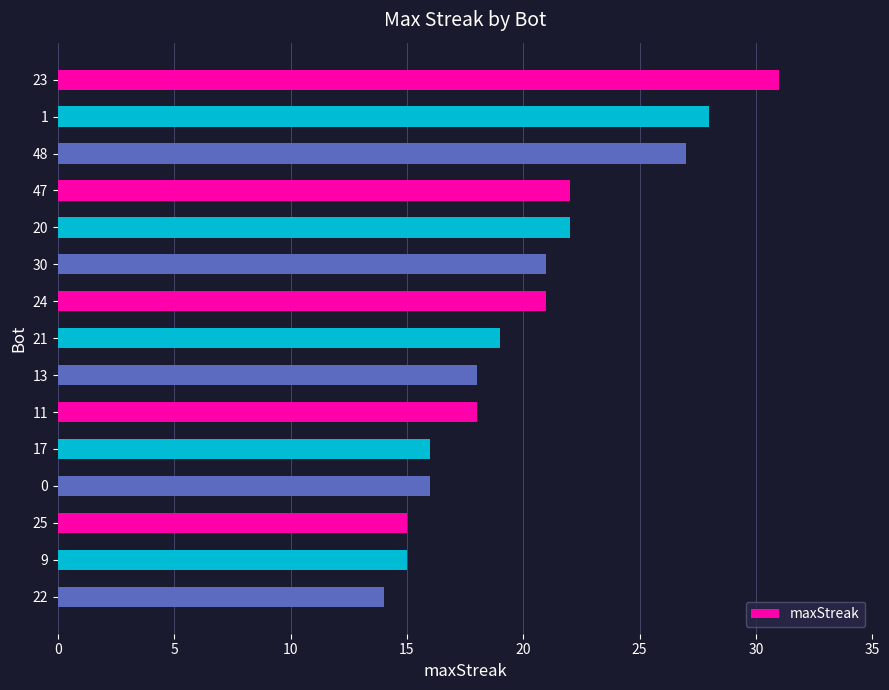

What is the sum of all values?

303